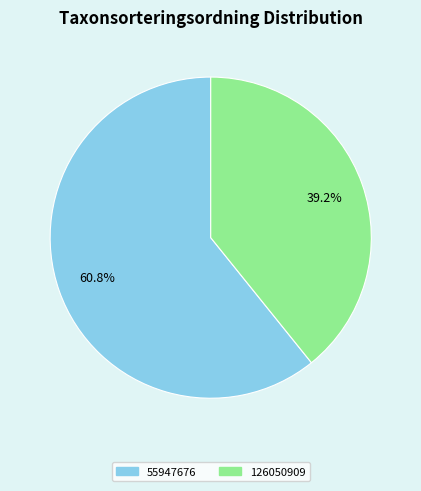

To the nearest percent, what is the average slice percentage?

50%